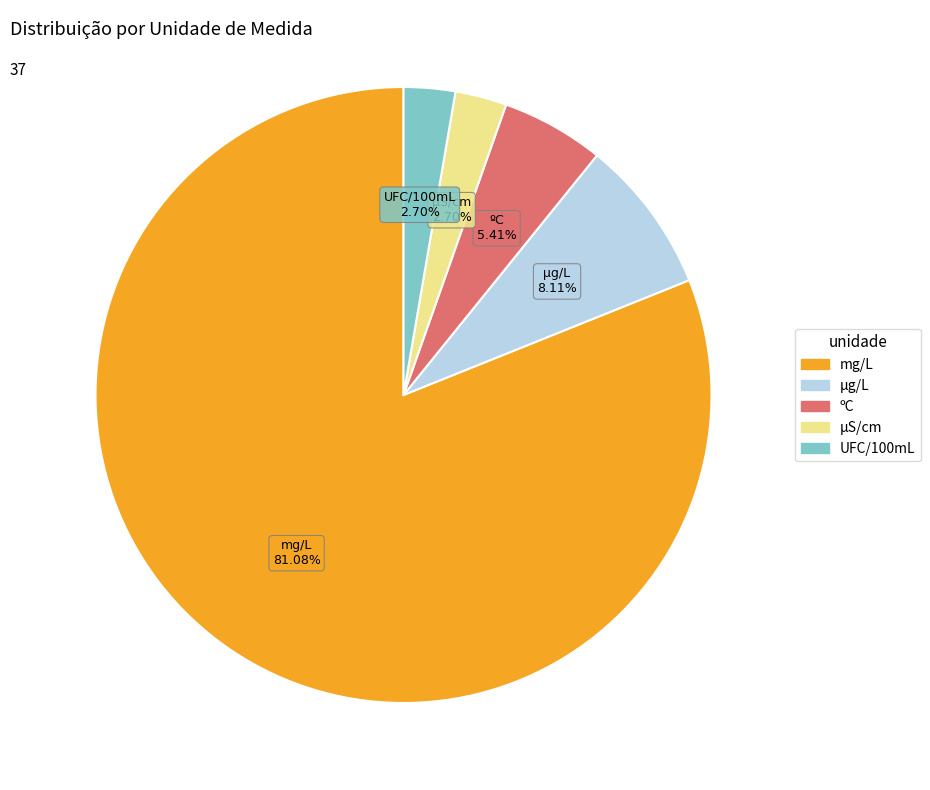

Does any single category account for the majority?

Yes